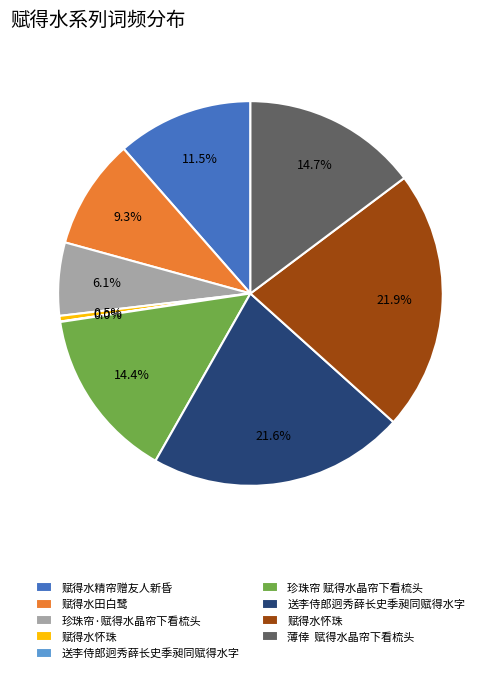

Is there a majority slice in this chart?

No